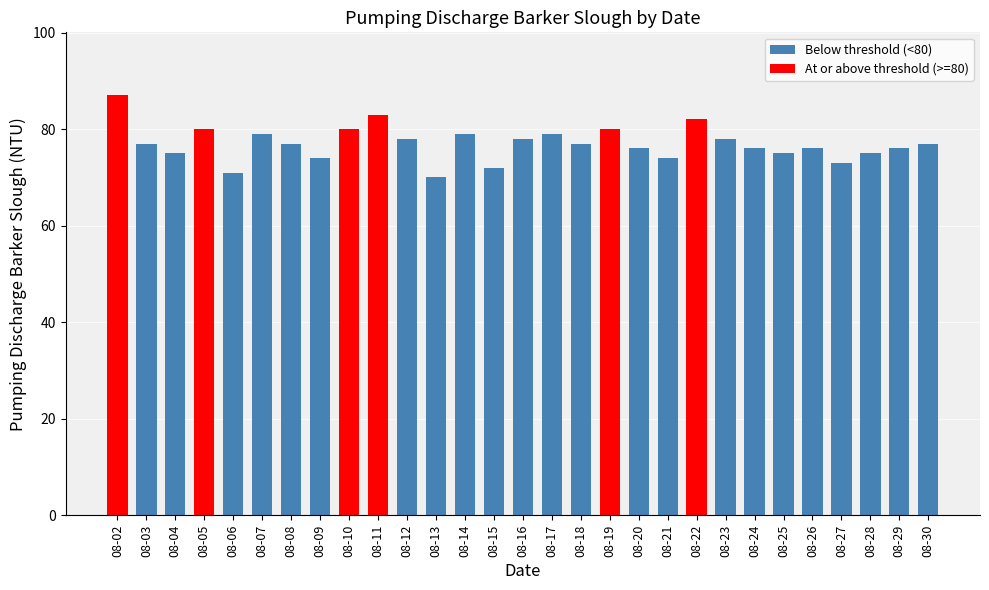

Which category has the lowest value across all series?

08-13